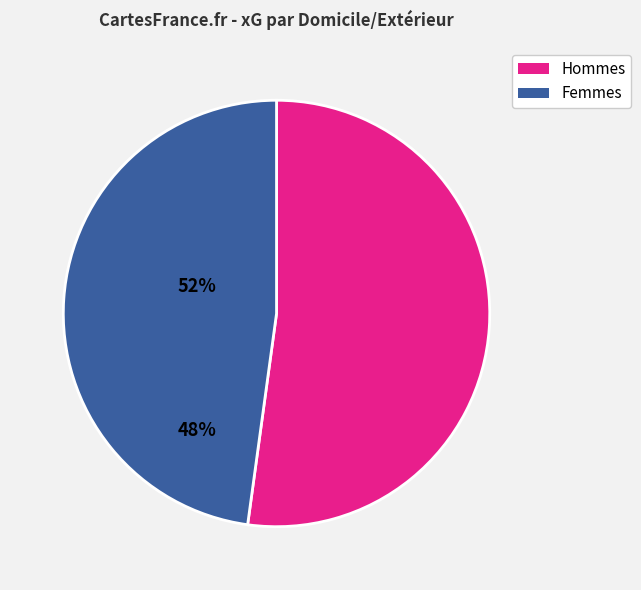

Does any single category account for the majority?

Yes